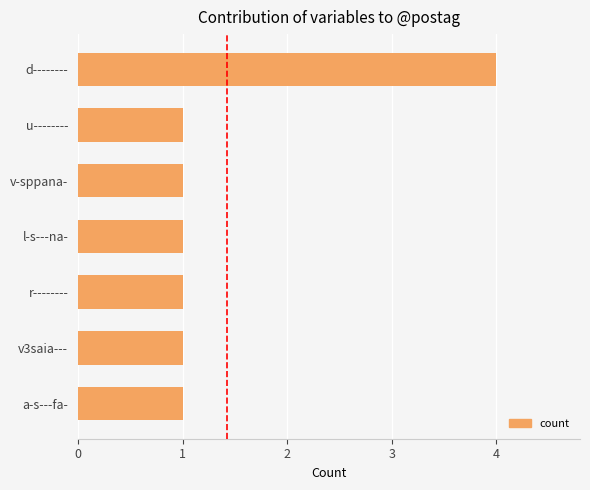

How many series are shown in this chart?

1